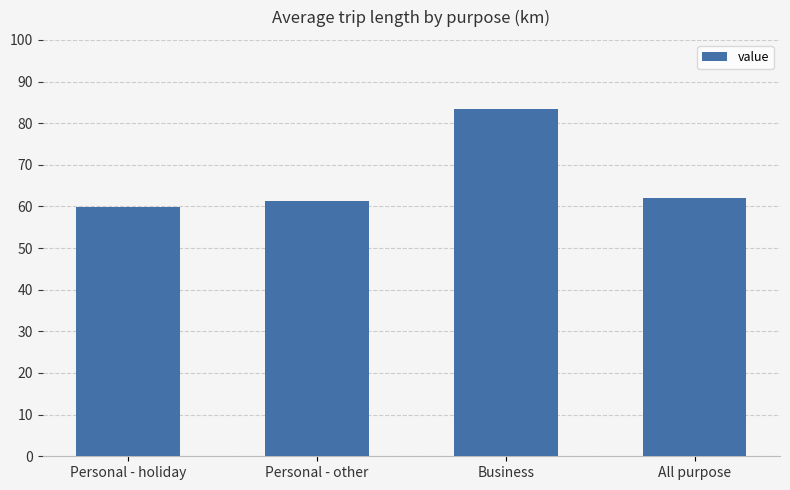

At which label is the value closest to 71?

All purpose